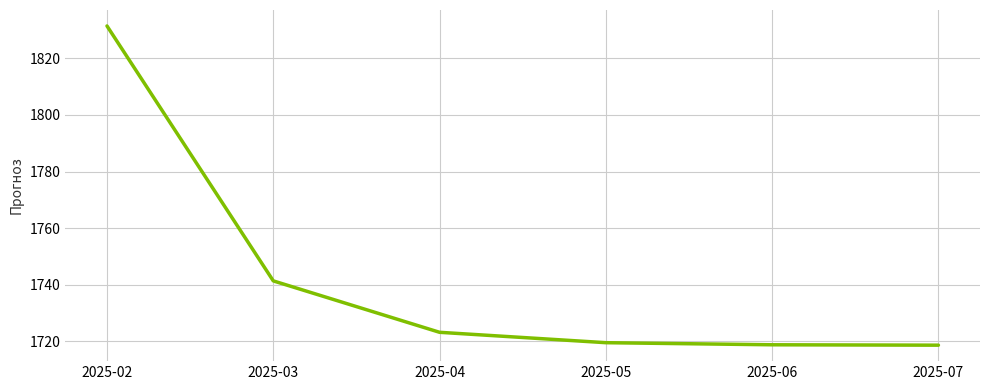

At which label does the data first exceed 1723?

2025-02